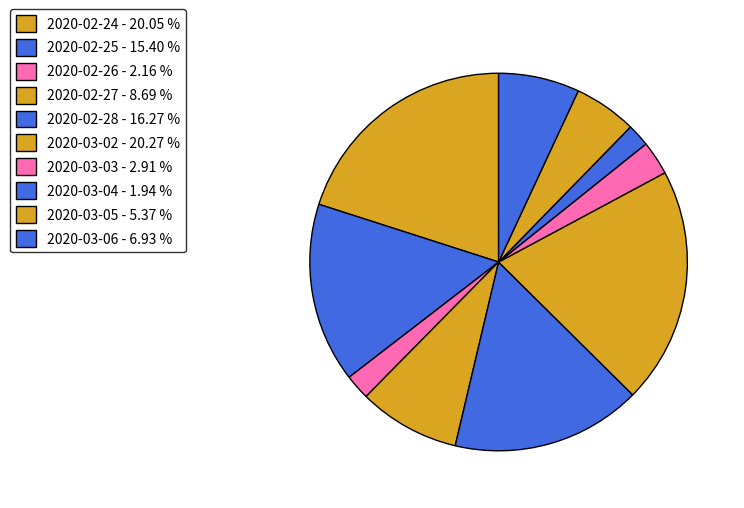

The 2020-02-27 slice represents 9% of the pie. True or false?

True